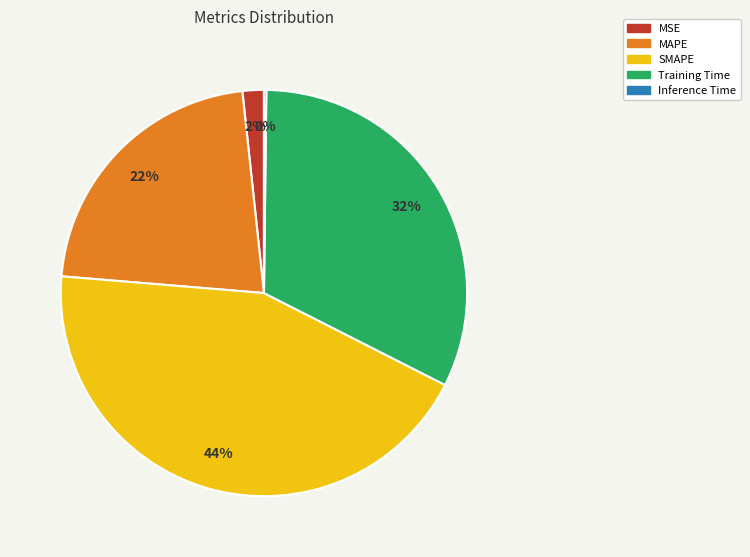

Approximately how many times larger is the value at MAPE compared to SMAPE?

0.5